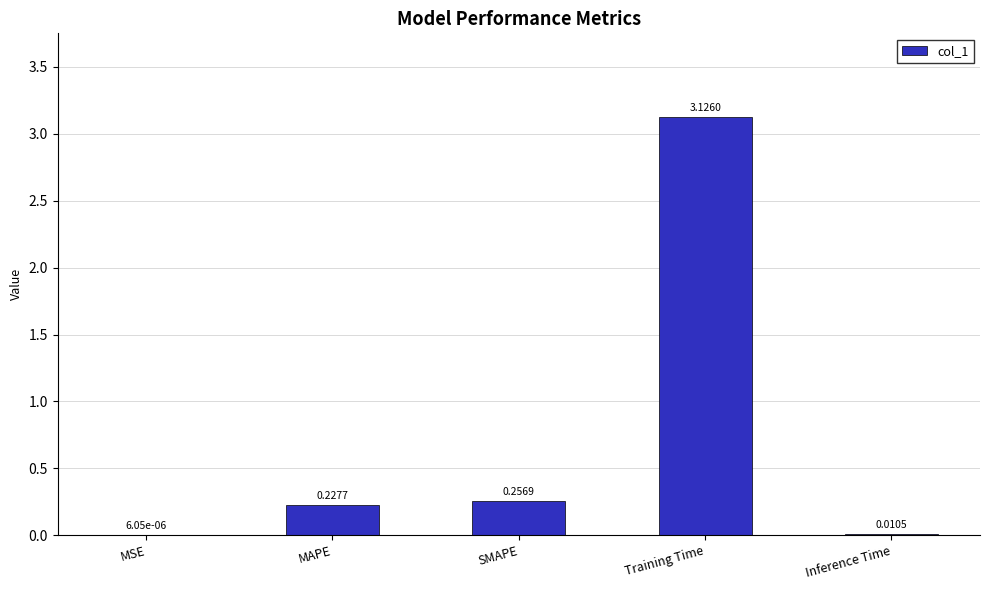

Which has a higher value, MSE or Inference Time?

Inference Time